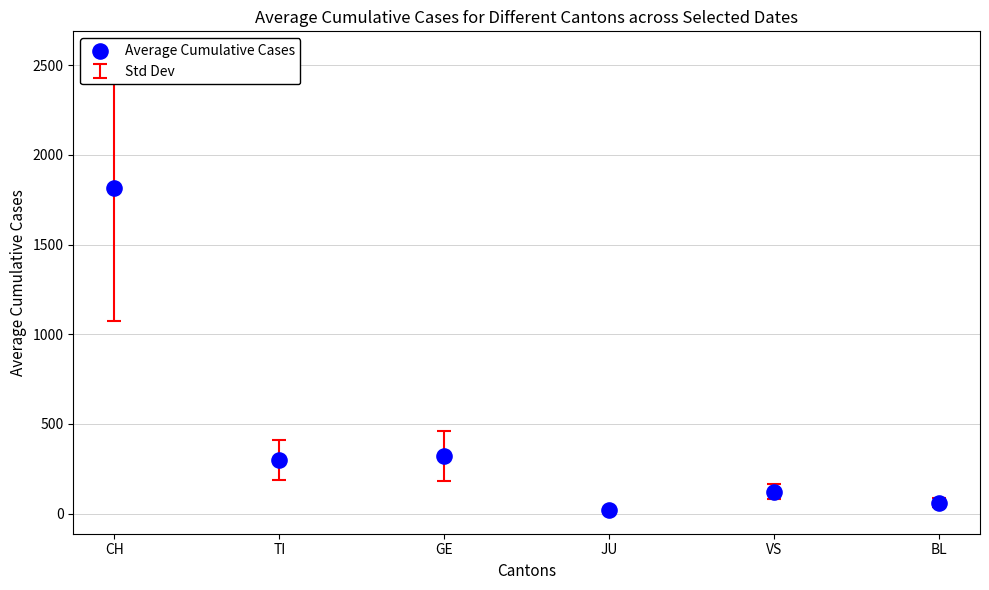

What is the average Y value?

441.0